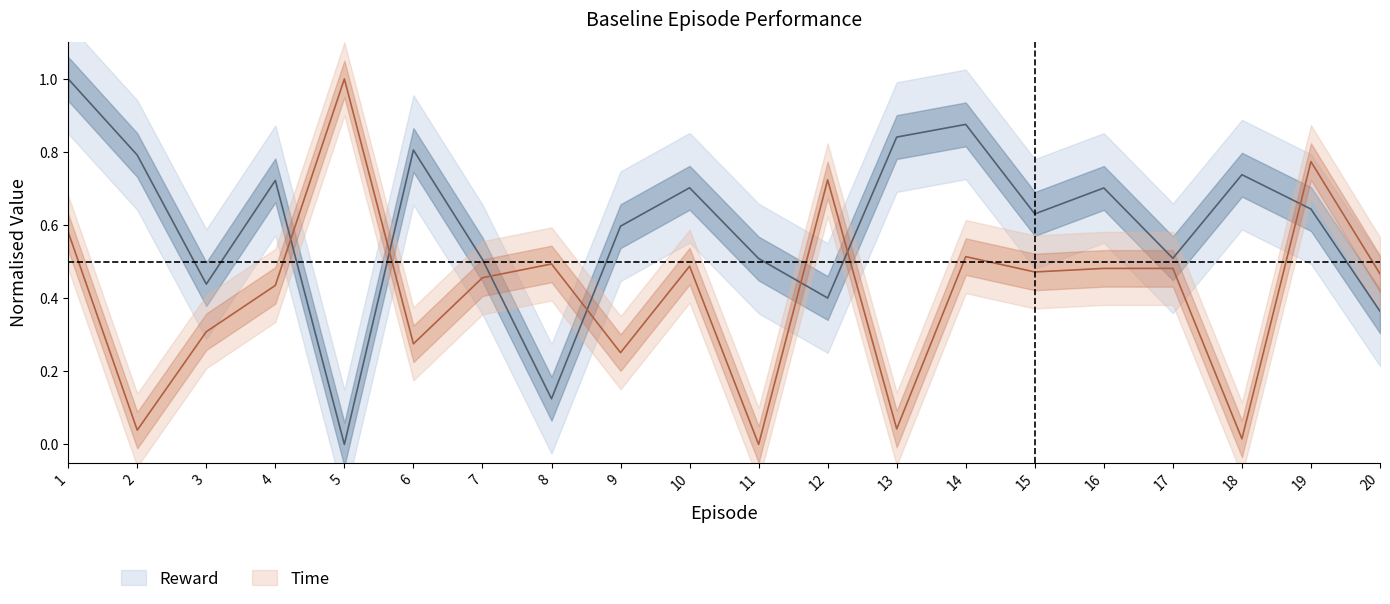

How many Reward values are between 0 and 1?

20